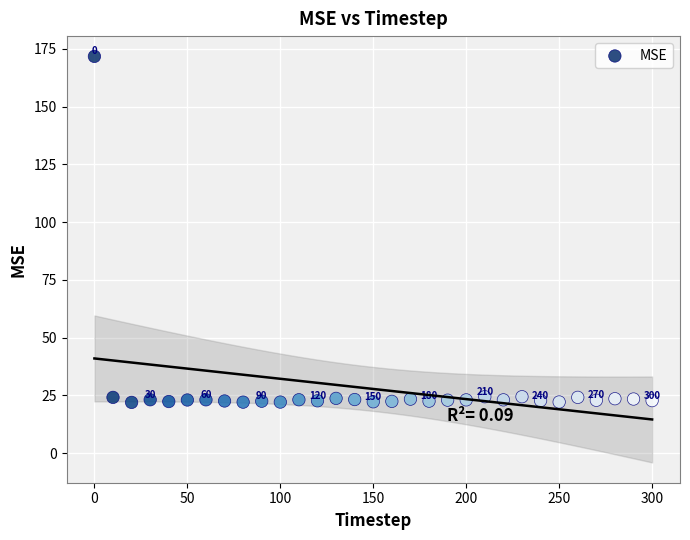

What is the range of X values (max minus min)?

300.0